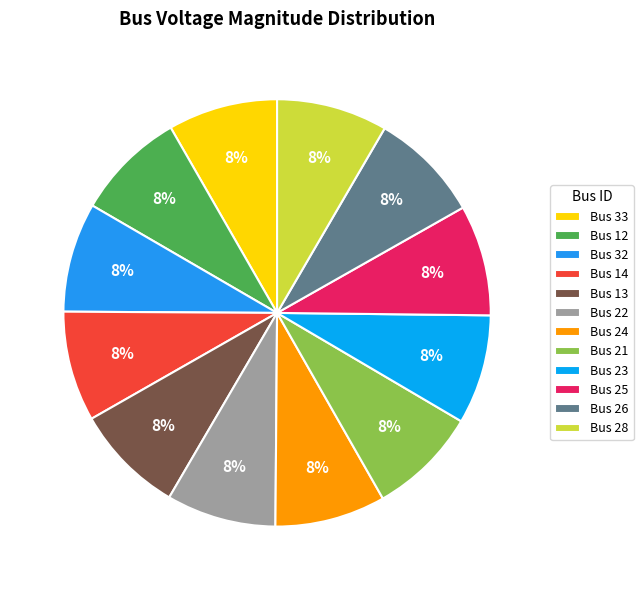

How many slices are in this pie chart?

12